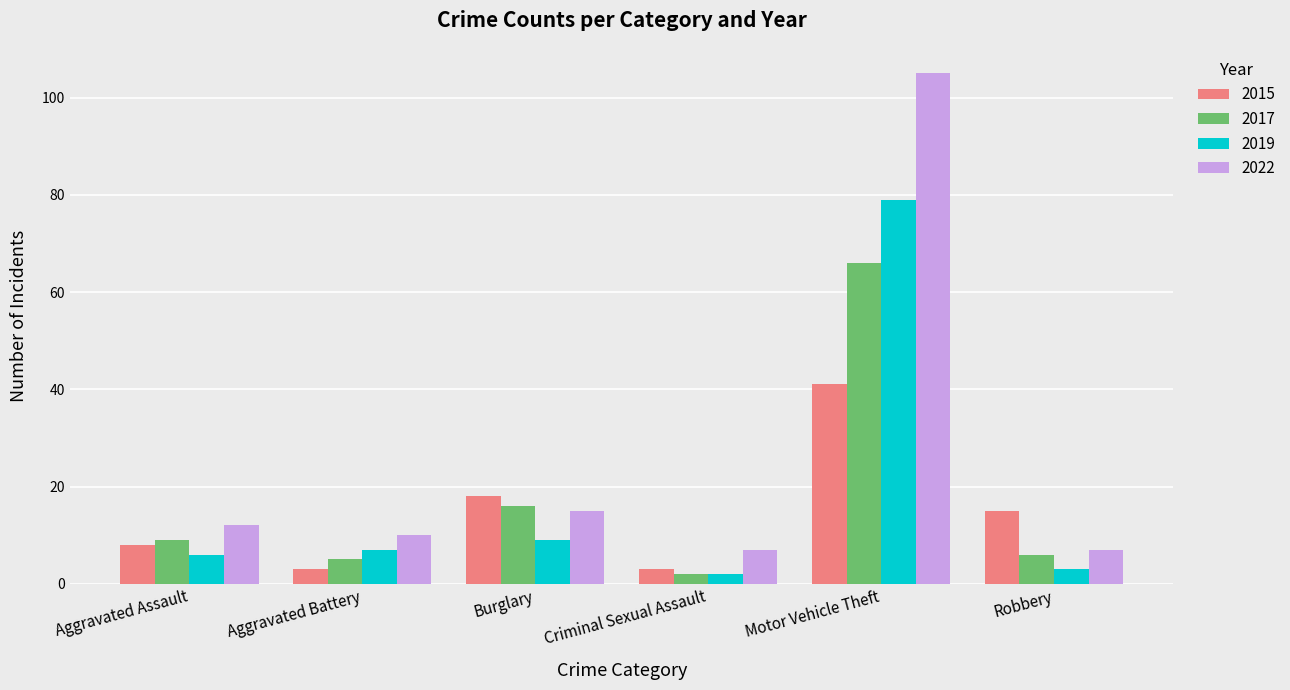

Reading left to right, transcribe all the data shown in this chart.

2015: 8	3	18	3	41	15
2017: 9	5	16	2	66	6
2019: 6	7	9	2	79	3
2022: 12	10	15	7	105	7